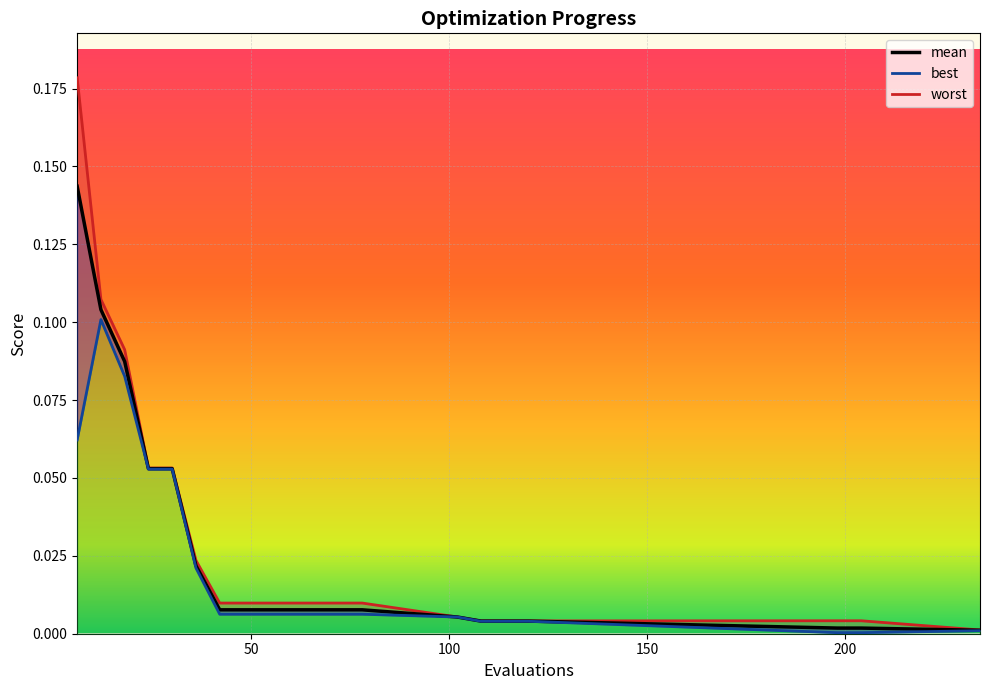

At how many categories does at least one series exceed 0?

20